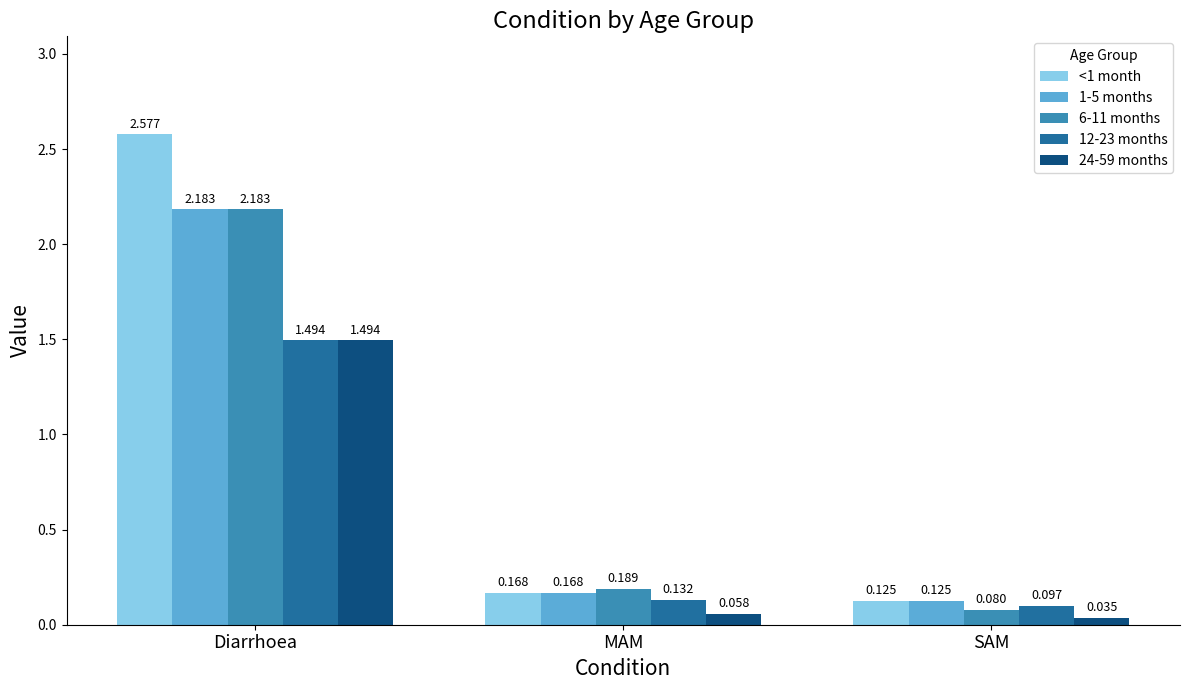

At which category is the sum across all series the highest?

Diarrhoea